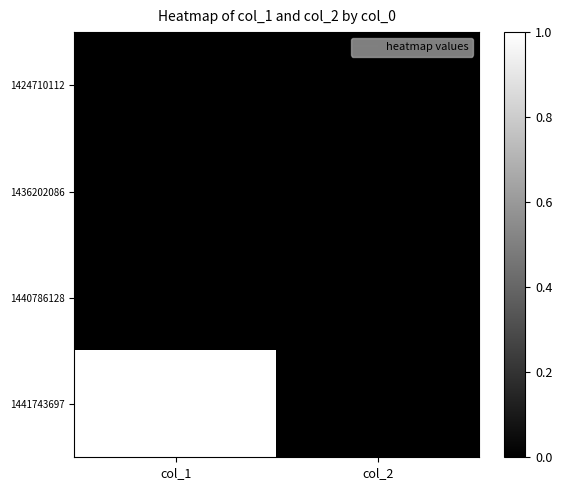

Reading left to right, what are all the values shown in this chart?

1424710112: col_1=0	col_2=0
1436202086: col_1=0	col_2=0
1440786128: col_1=0	col_2=0
1441743697: col_1=1	col_2=0